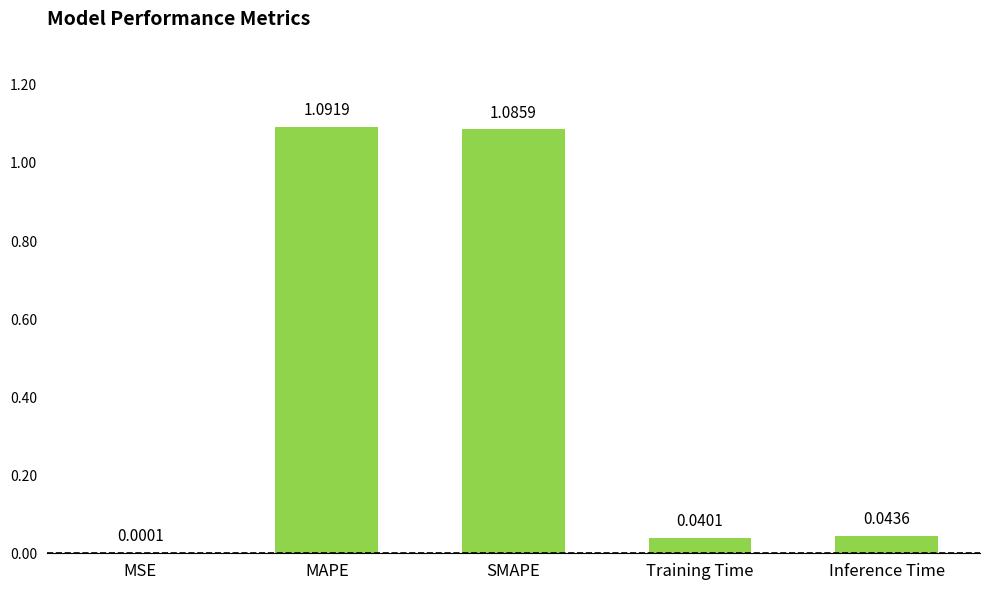

What is the average value?

0.5